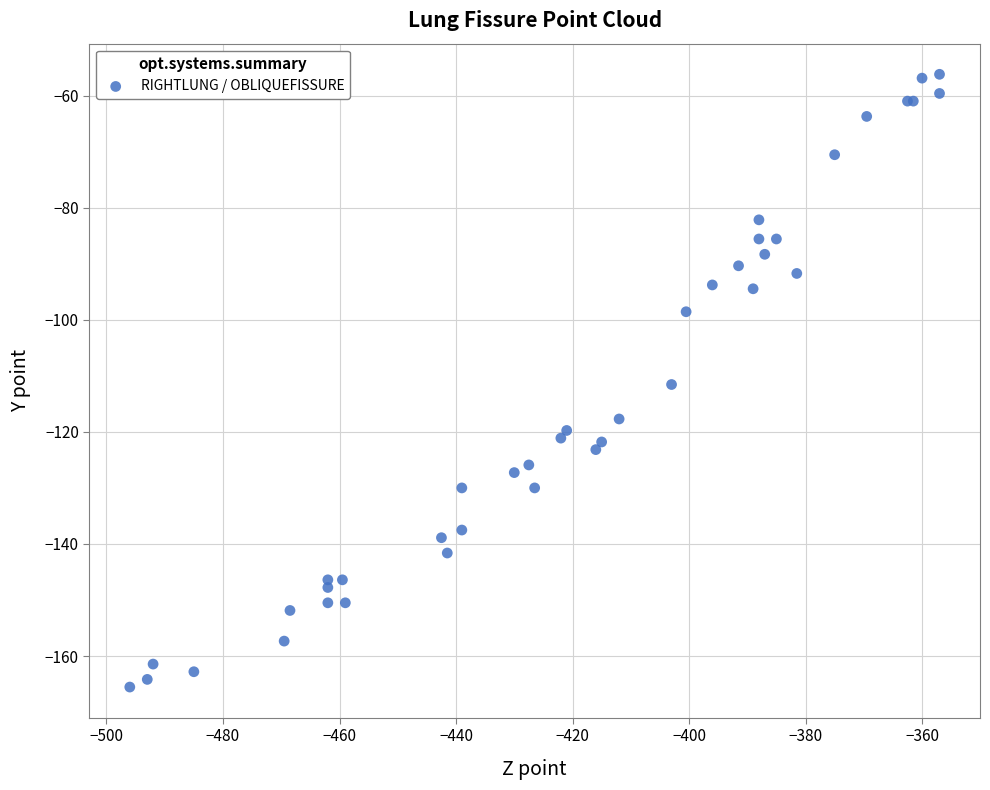

What Y value in the scatter plot is closest to -110?

-111.5